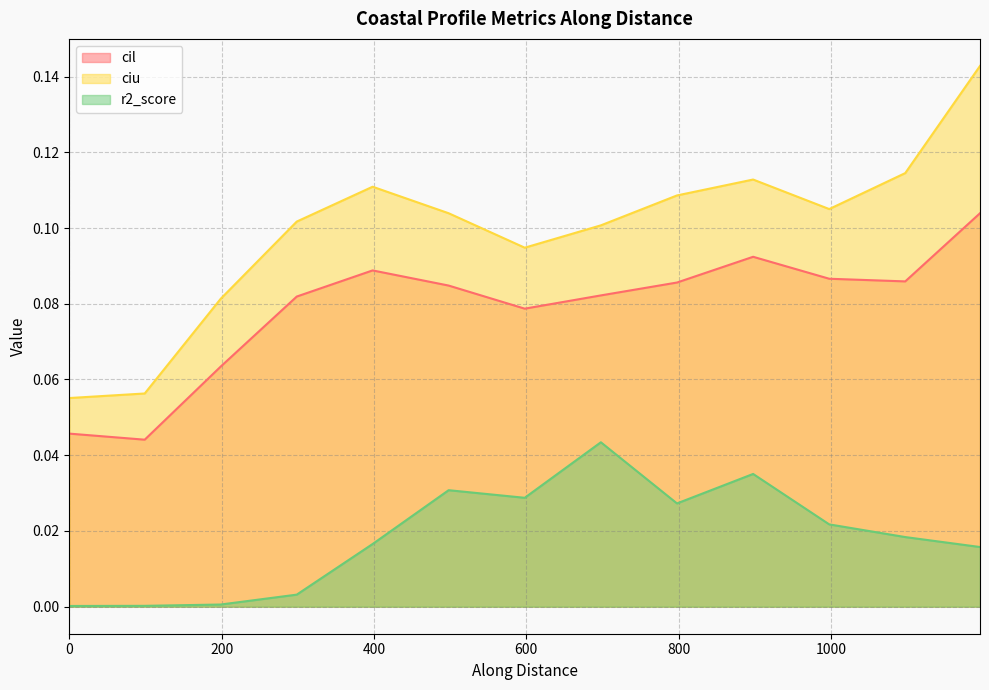

What are all the series names shown in the legend?

cil, ciu, r2_score